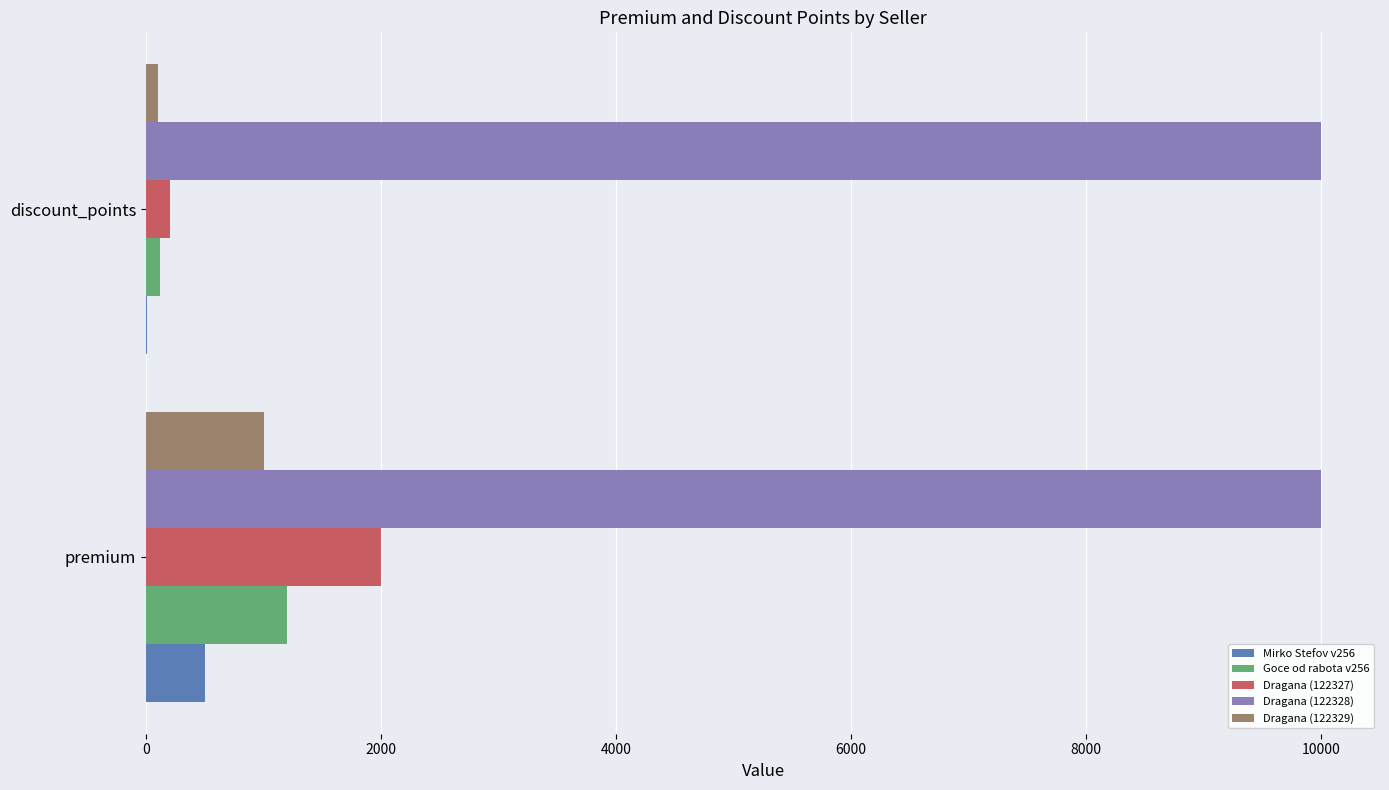

The Mirko Stefov v256 series shows 500 at premium. True or false?

True